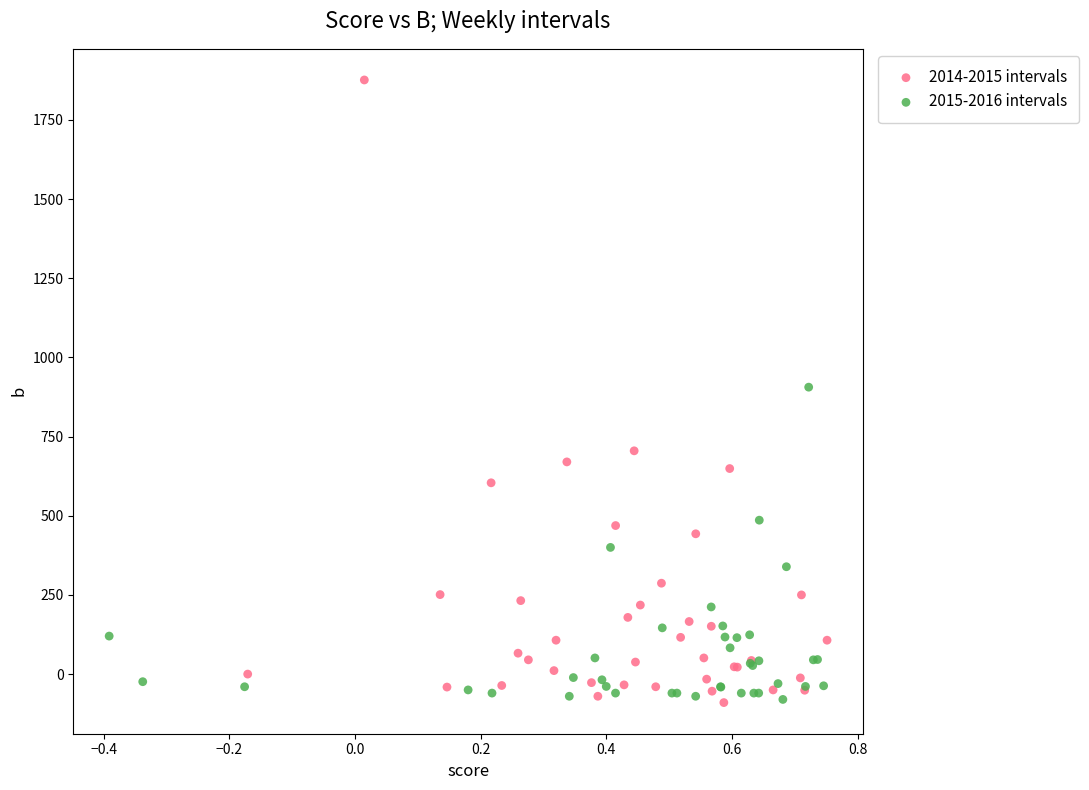

Which series has the widest spread of Y values?

2014-2015 intervals